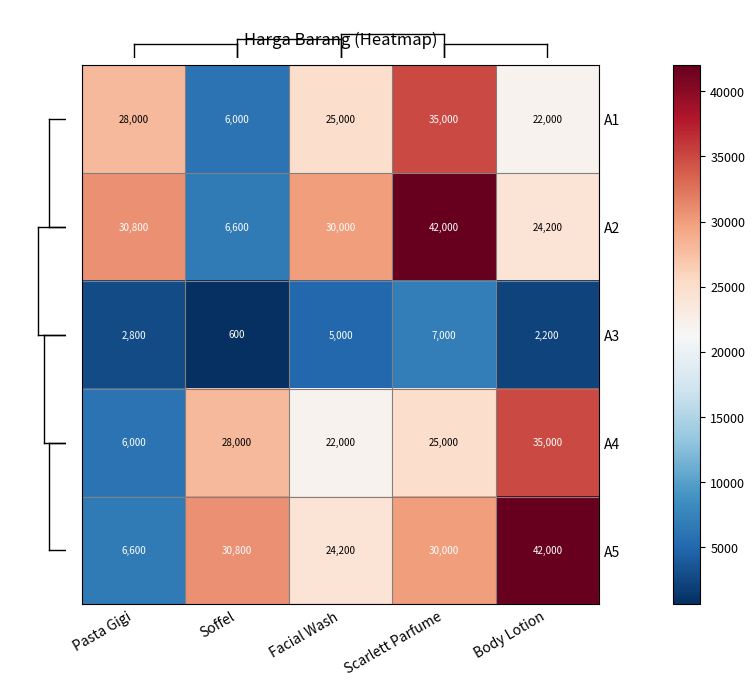

How many A1 values are between 22000 and 28000?

3